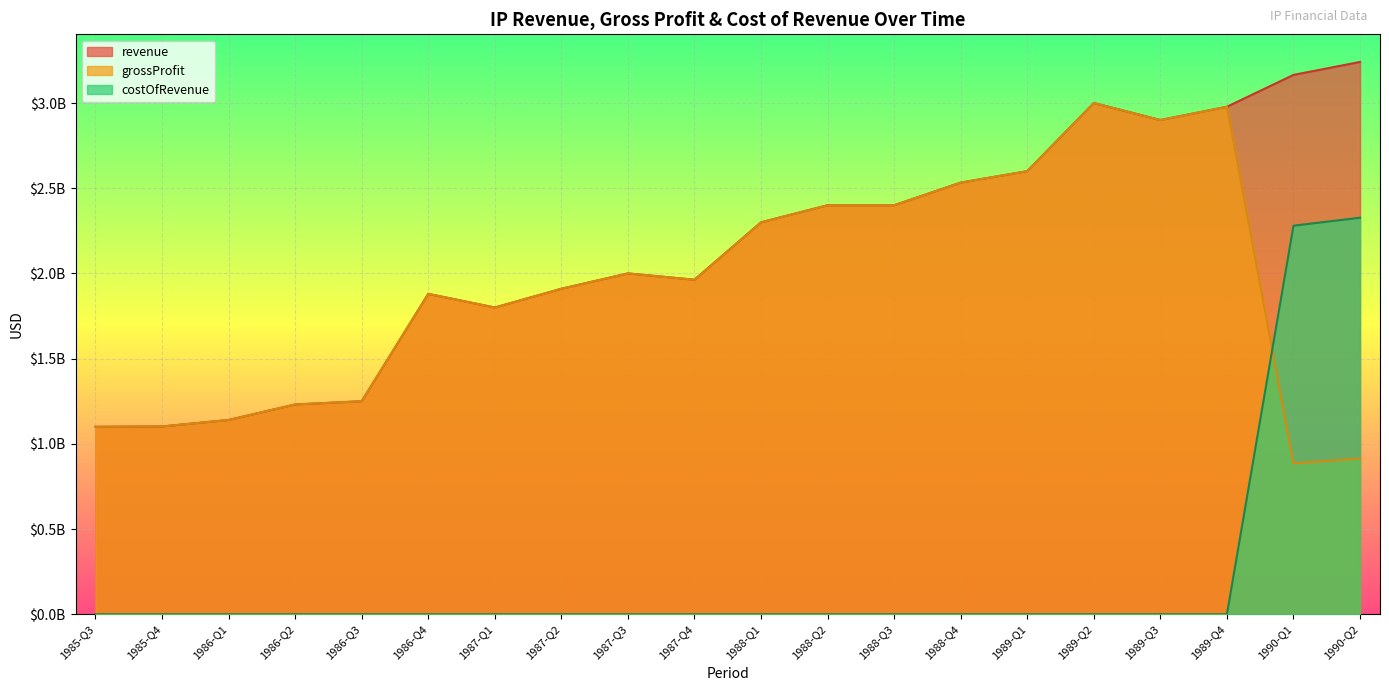

What is the total value across all series at 1986-Q2?

2462000000